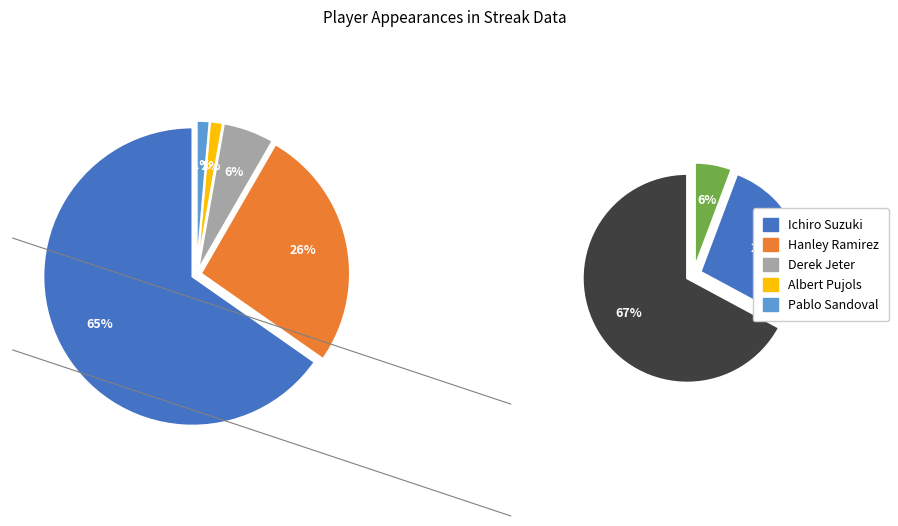

Count the number of slices in the pie.

5